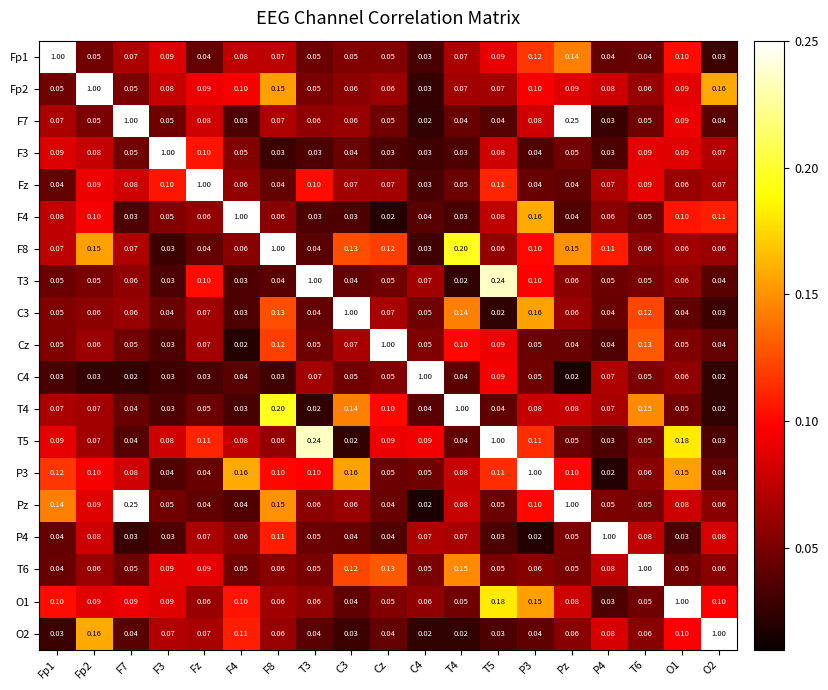

Is the value of Pz at F7 greater than the value of Cz at T4?

Yes